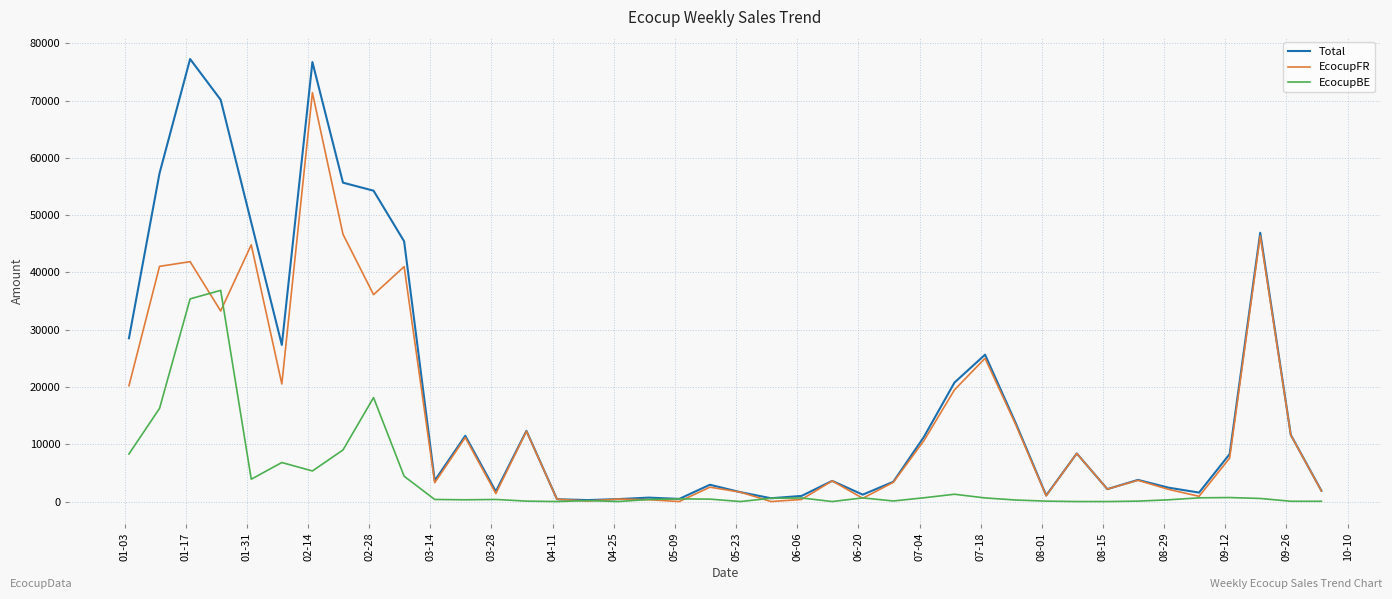

Which series has the largest total across all categories?

Total